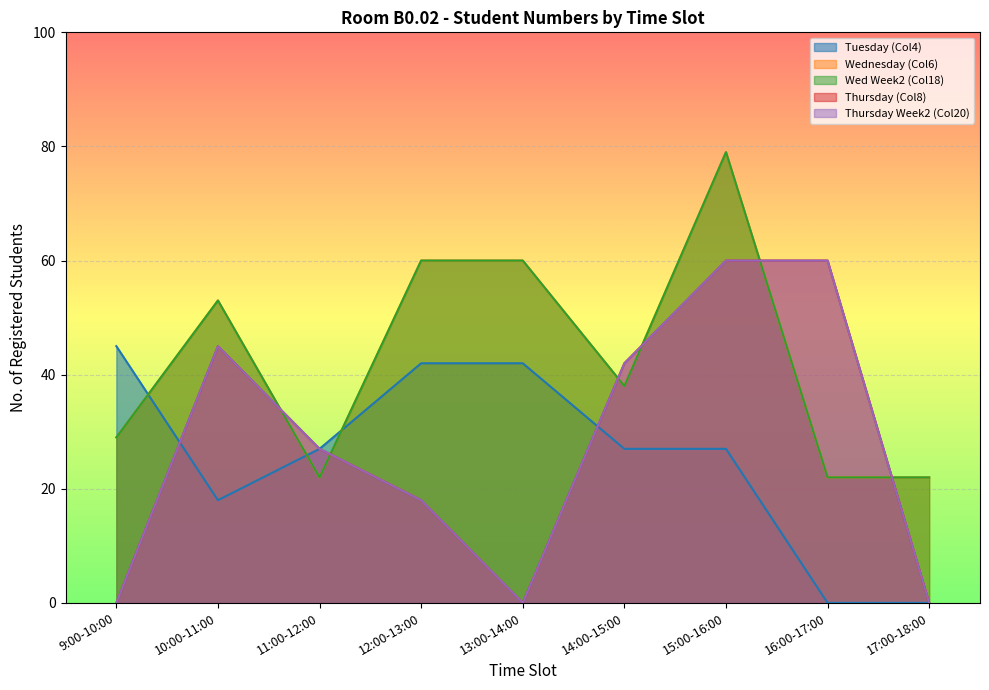

Is the value of Wed Week2 (Col18) at 17:00-18:00 greater than the value of Thursday (Col8) at 12:00-13:00?

Yes